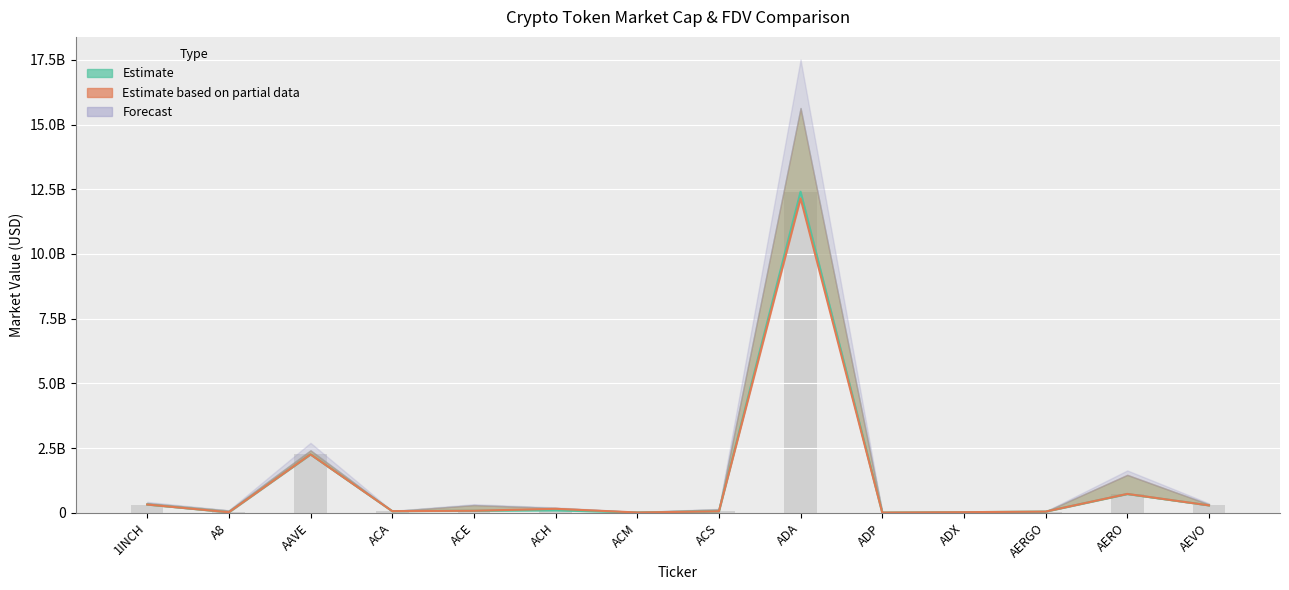

Is it true that CG MarketCap equals 317103064 at 1INCH?

True